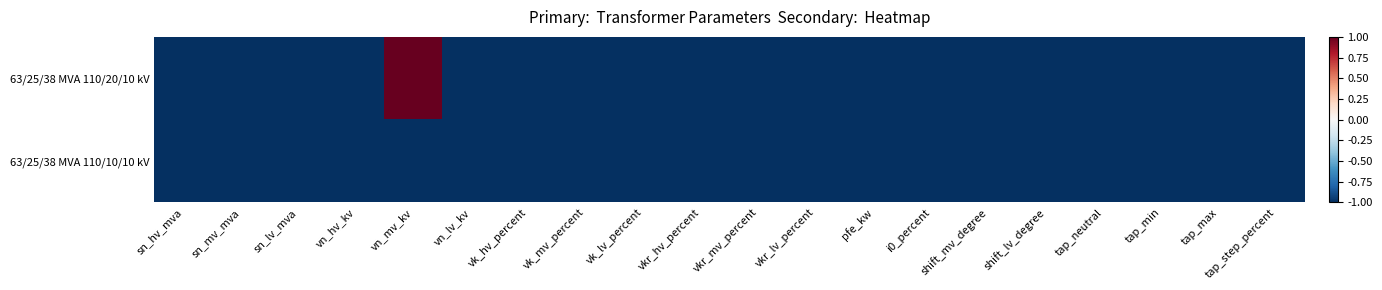

Reading left to right, extract all data points from this chart.

63/25/38 MVA 110/20/10 kV: sn_hv_mva=-1	sn_mv_mva=-1	sn_lv_mva=-1	vn_hv_kv=-1	vn_mv_kv=1	vn_lv_kv=-1	vk_hv_percent=-1	vk_mv_percent=-1	vk_lv_percent=-1	vkr_hv_percent=-1	vkr_mv_percent=-1	vkr_lv_percent=-1	pfe_kw=-1	i0_percent=-1	shift_mv_degree=-1	shift_lv_degree=-1	tap_neutral=-1	tap_min=-1	tap_max=-1	tap_step_percent=-1
63/25/38 MVA 110/10/10 kV: sn_hv_mva=-1	sn_mv_mva=-1	sn_lv_mva=-1	vn_hv_kv=-1	vn_mv_kv=-1	vn_lv_kv=-1	vk_hv_percent=-1	vk_mv_percent=-1	vk_lv_percent=-1	vkr_hv_percent=-1	vkr_mv_percent=-1	vkr_lv_percent=-1	pfe_kw=-1	i0_percent=-1	shift_mv_degree=-1	shift_lv_degree=-1	tap_neutral=-1	tap_min=-1	tap_max=-1	tap_step_percent=-1